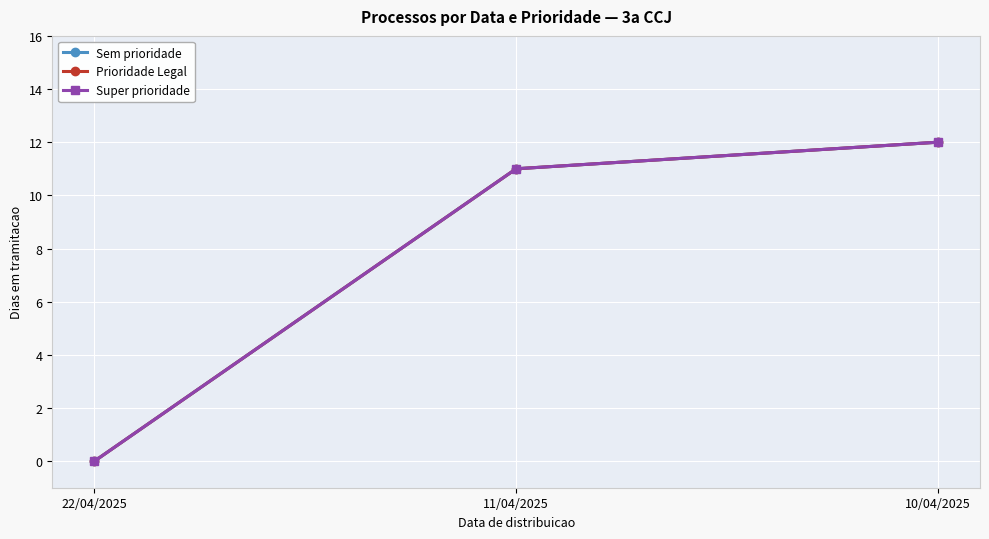

True or false: Sem prioridade has a value of 5 at 11/04/2025.

False